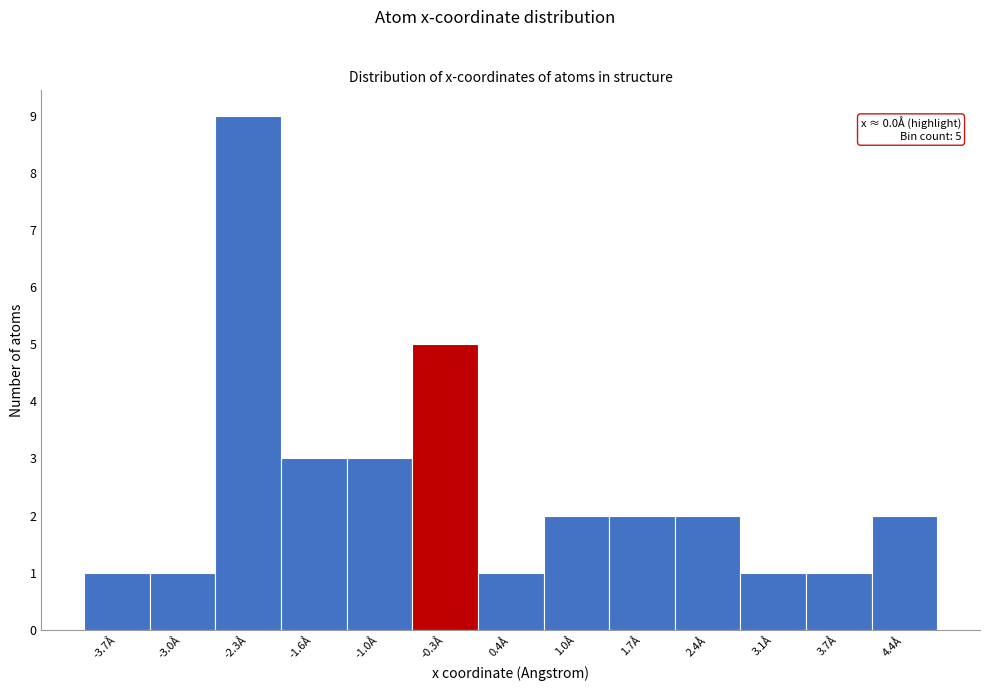

Reading left to right, transcribe all the data shown in this chart.

-3.7Å=1	-3.0Å=1	-2.3Å=9	-1.6Å=3	-1.0Å=3	-0.3Å=5	0.4Å=1	1.0Å=2	1.7Å=2	2.4Å=2	3.1Å=1	3.7Å=1	4.4Å=2